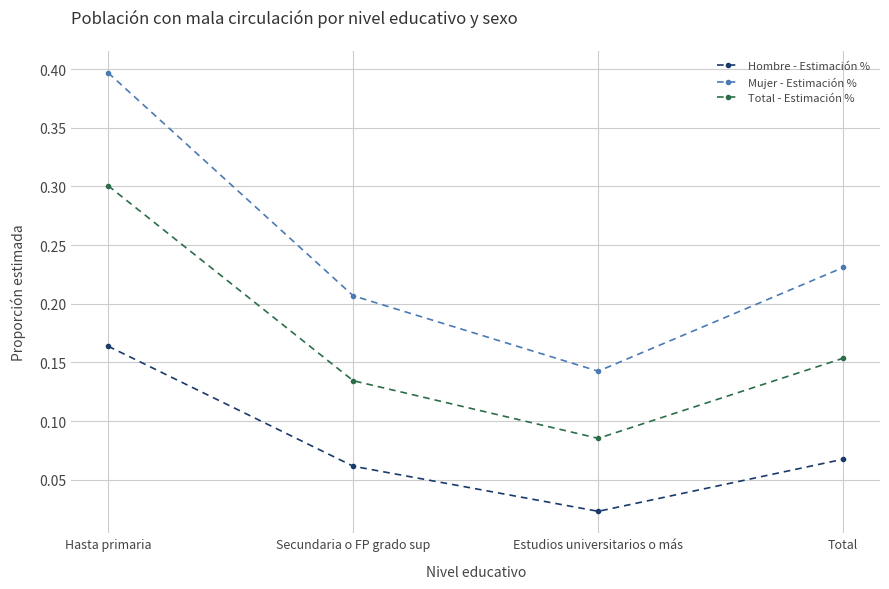

List the labels in order of Hombre - Estimación % value, smallest first.

Estudios universitarios o más, Secundaria o FP grado sup, Total, Hasta primaria